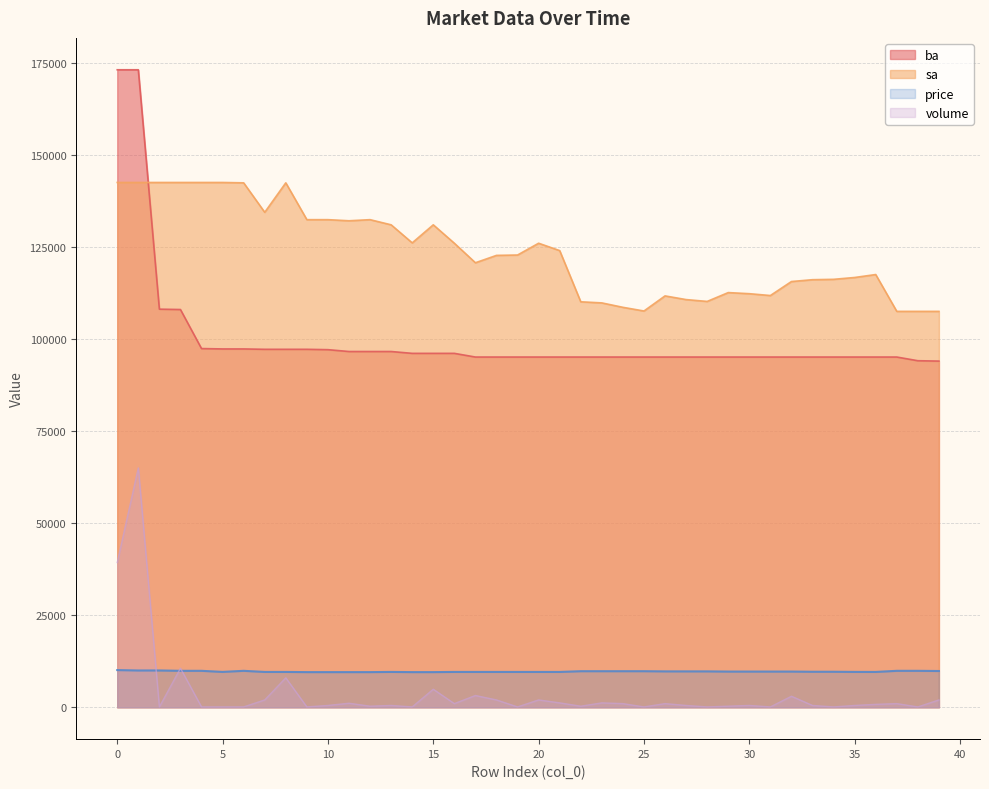

What is the total value across all series at 20?

232700